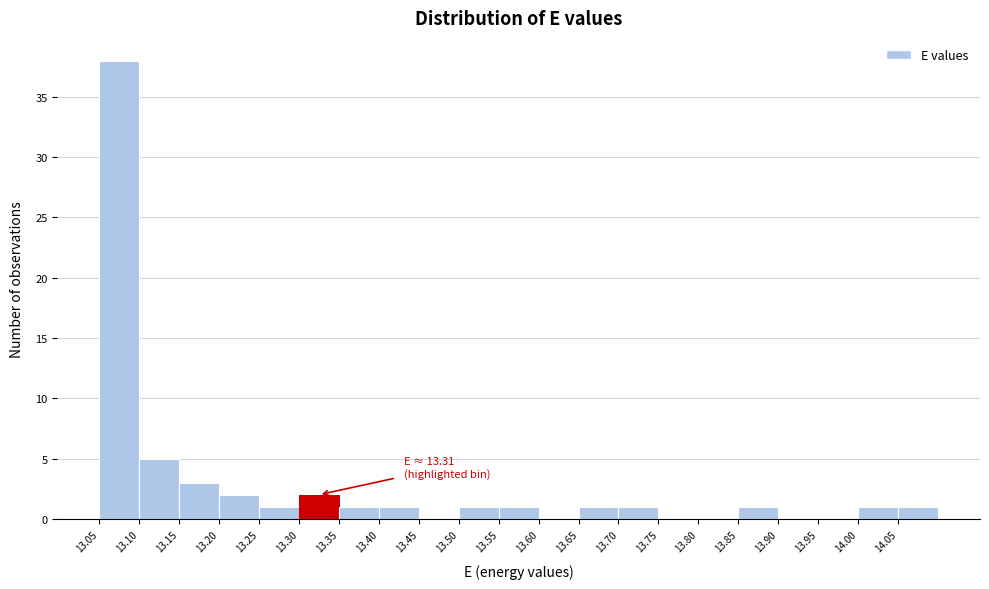

Which range on the x-axis has the tallest bar?

13.05 to 13.10